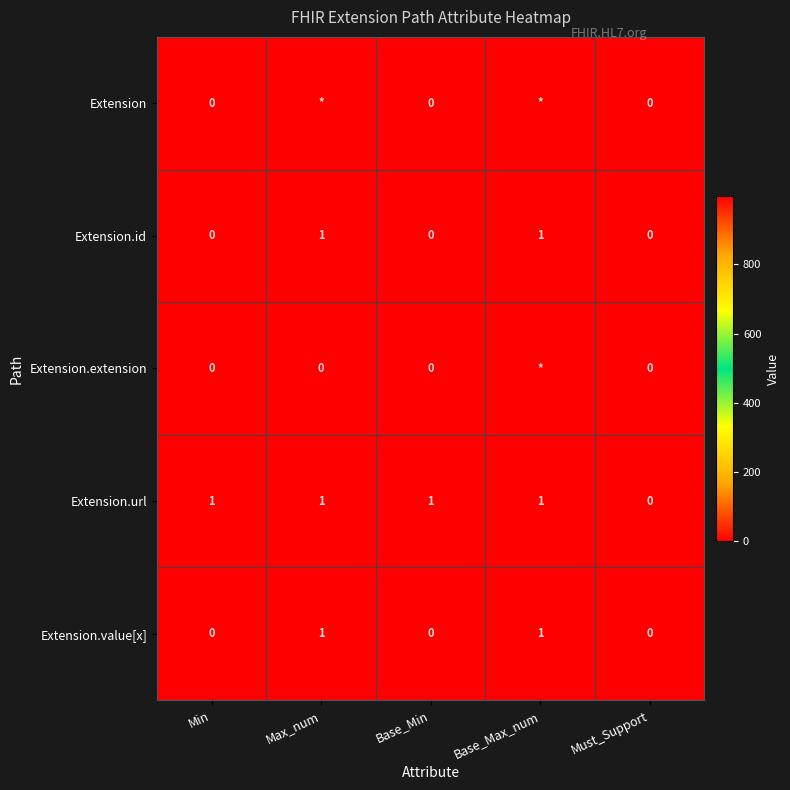

Which label corresponds to the largest value in the chart?

Max_num